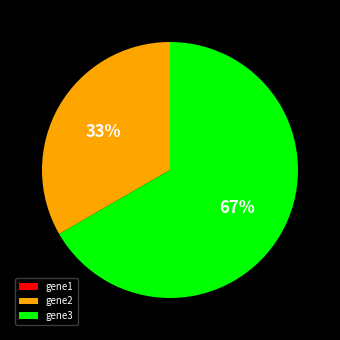

What is the largest slice in the pie chart?

gene3